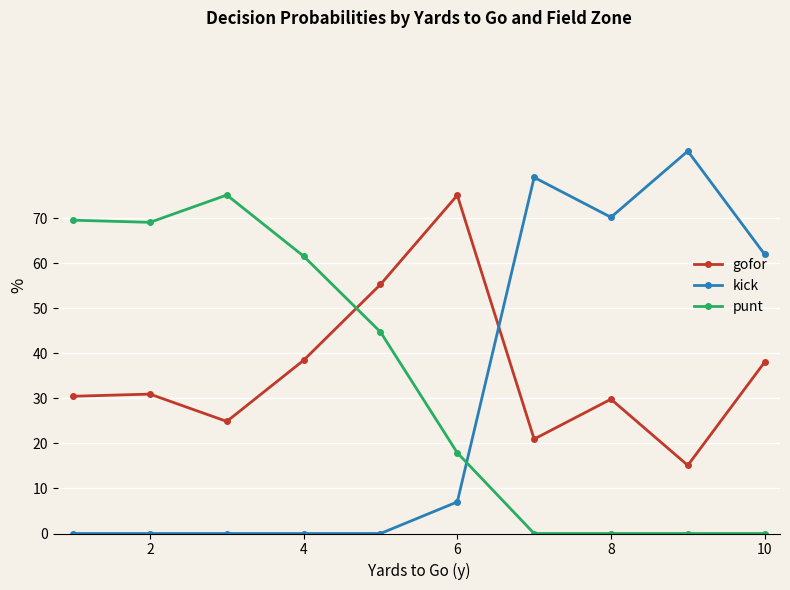

At how many categories does at least one series exceed 3?

10